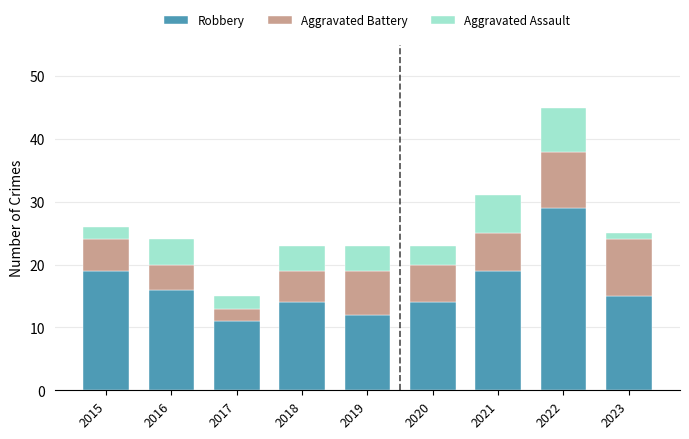

Is it true that Robbery equals 19 at 2021?

True